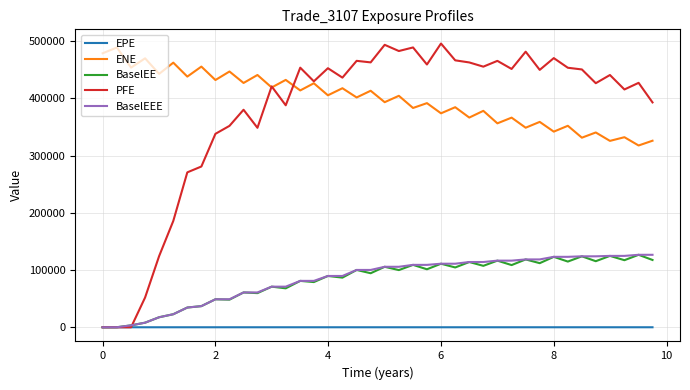

What is the difference between the maximum and minimum values in the BaselEEE series?

126675.0